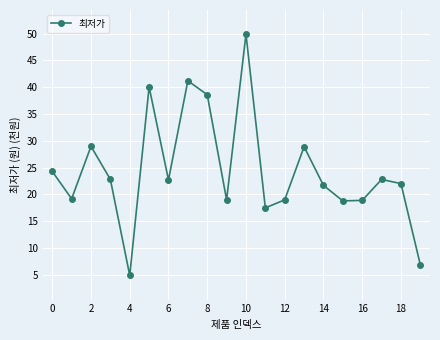

What is the average value?

24.4